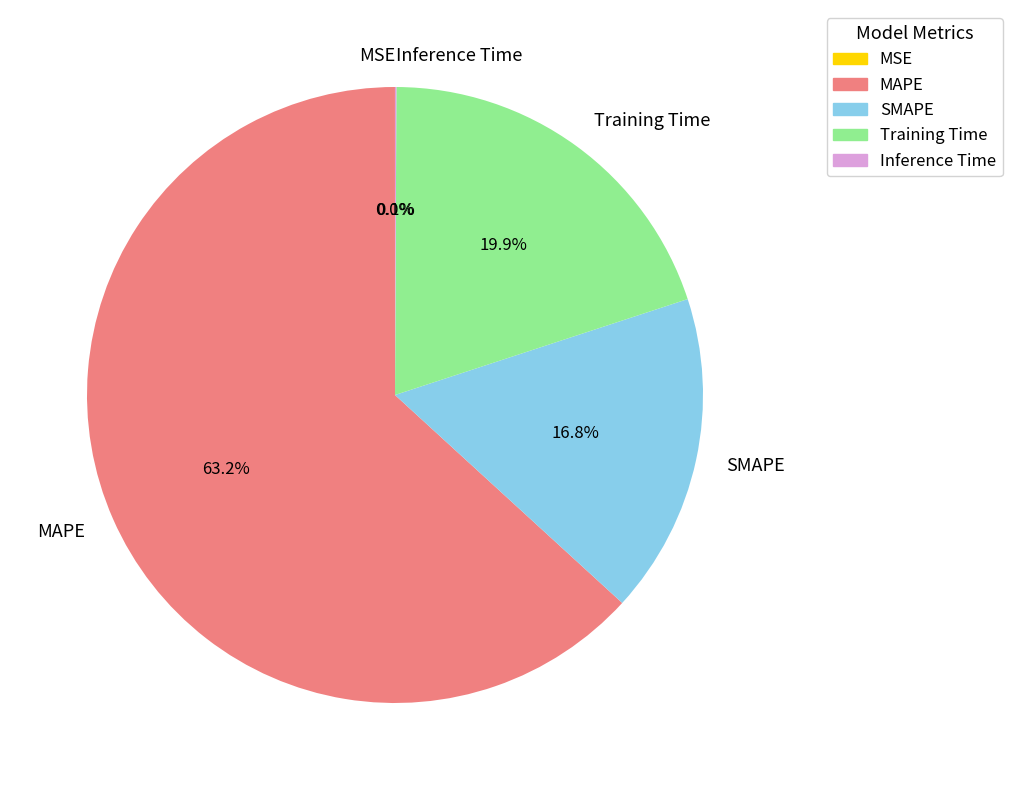

True or false: MAPE accounts for 63% of the total.

True